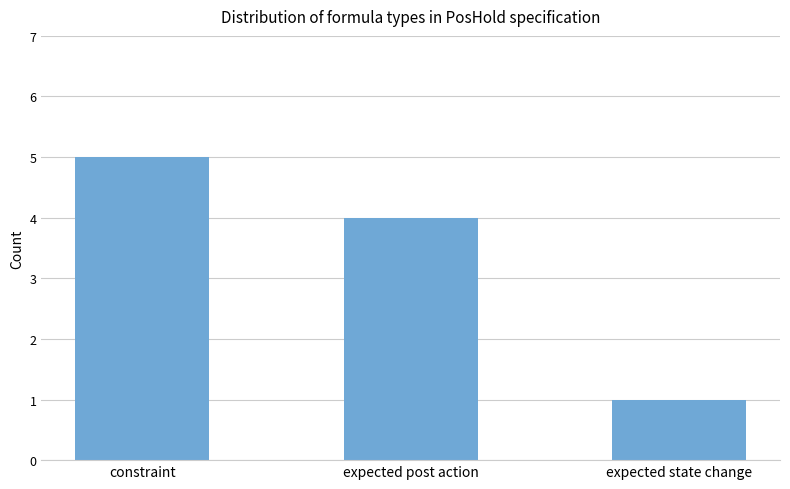

What is the value of the 3rd bar from the left?

1